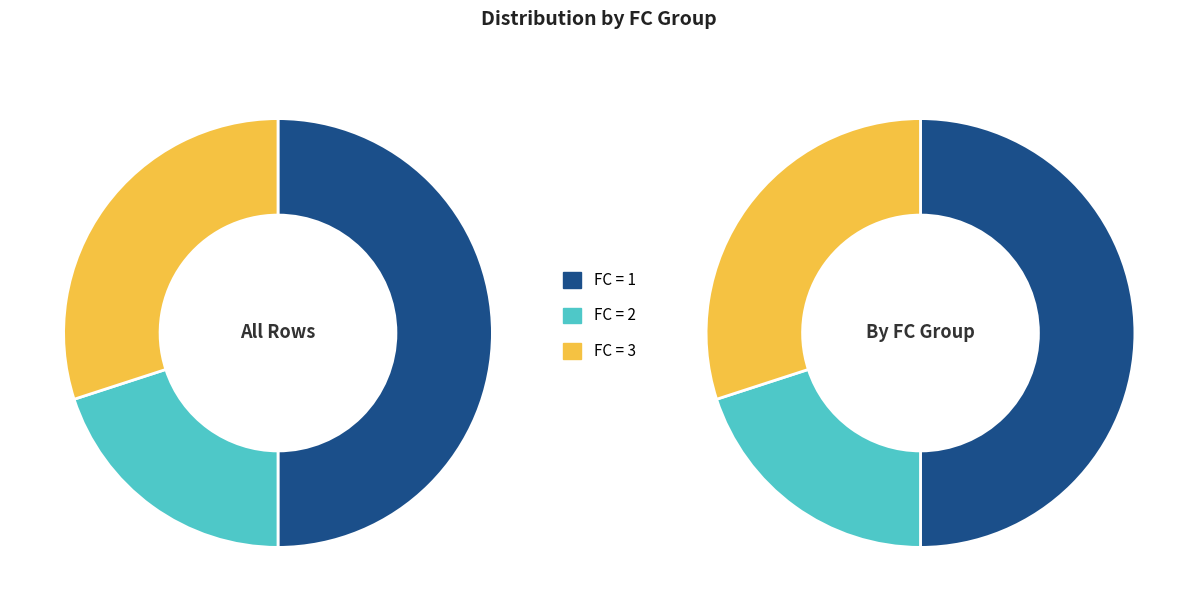

Which has a higher value, FC=2 or FC=3?

FC=3